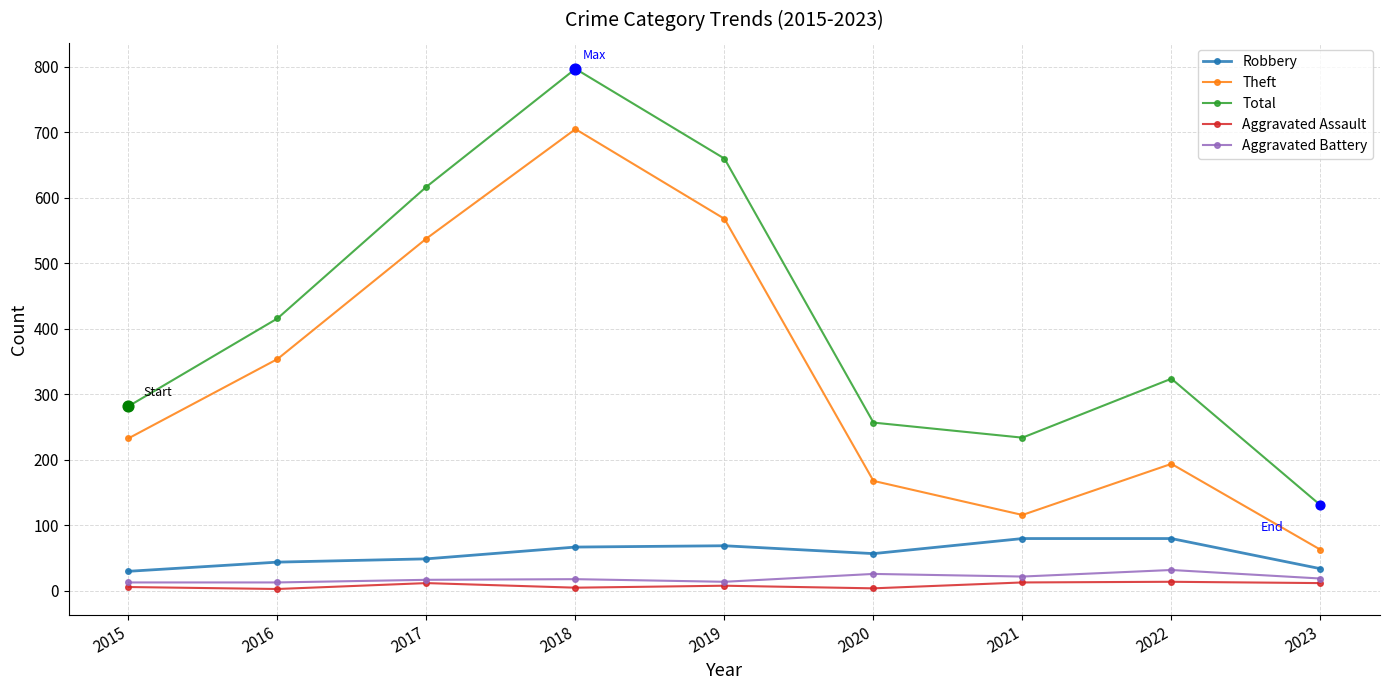

What is the total value across all series at 2020?

512